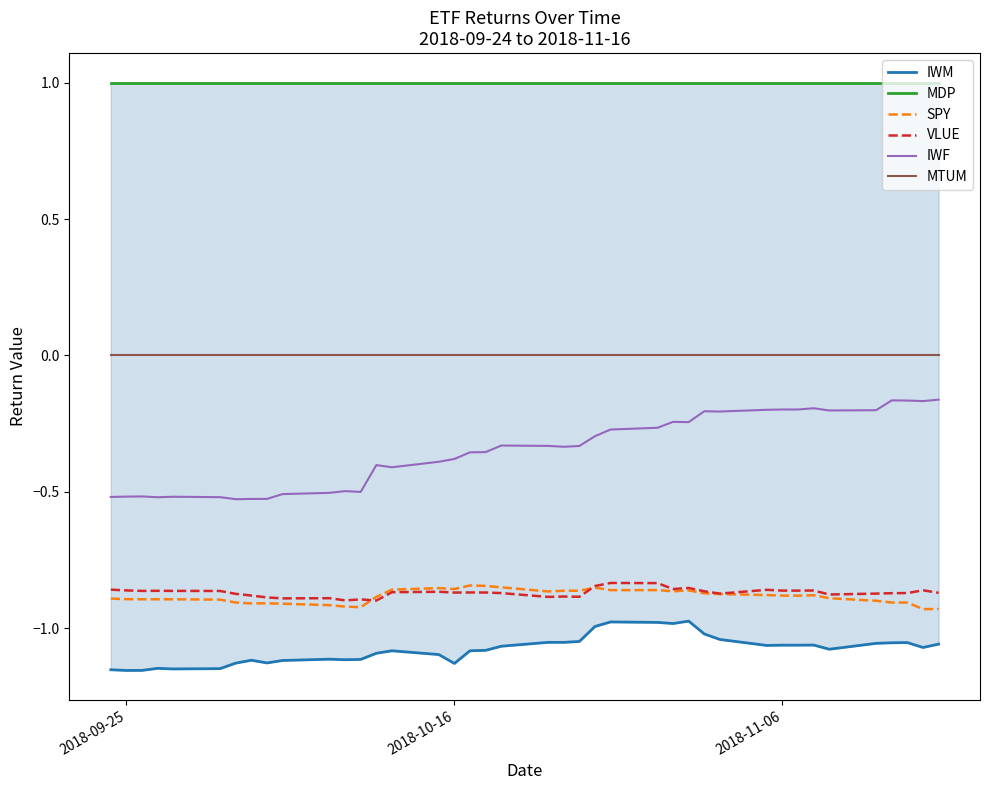

True or false: SPY and MTUM intersect in this chart.

False